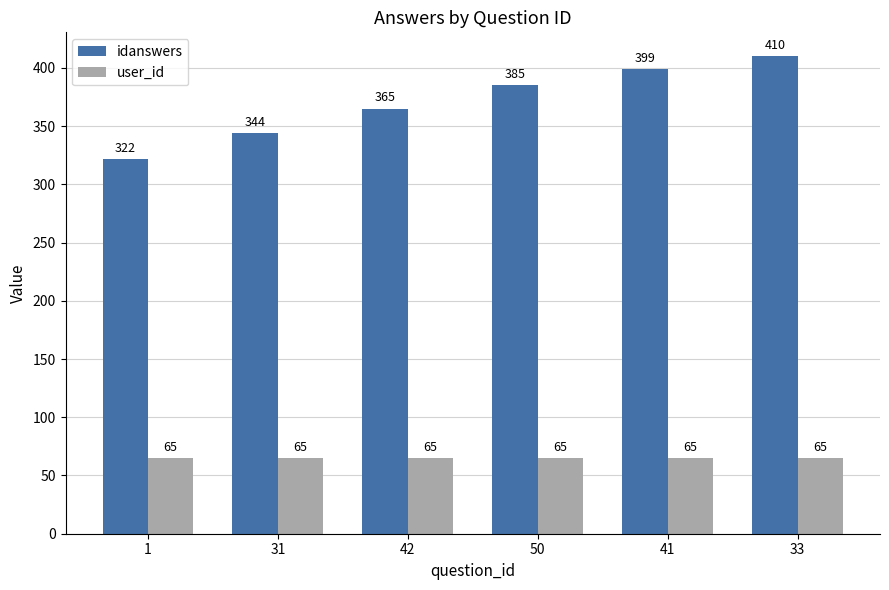

What is the average value of the idanswers series?

371